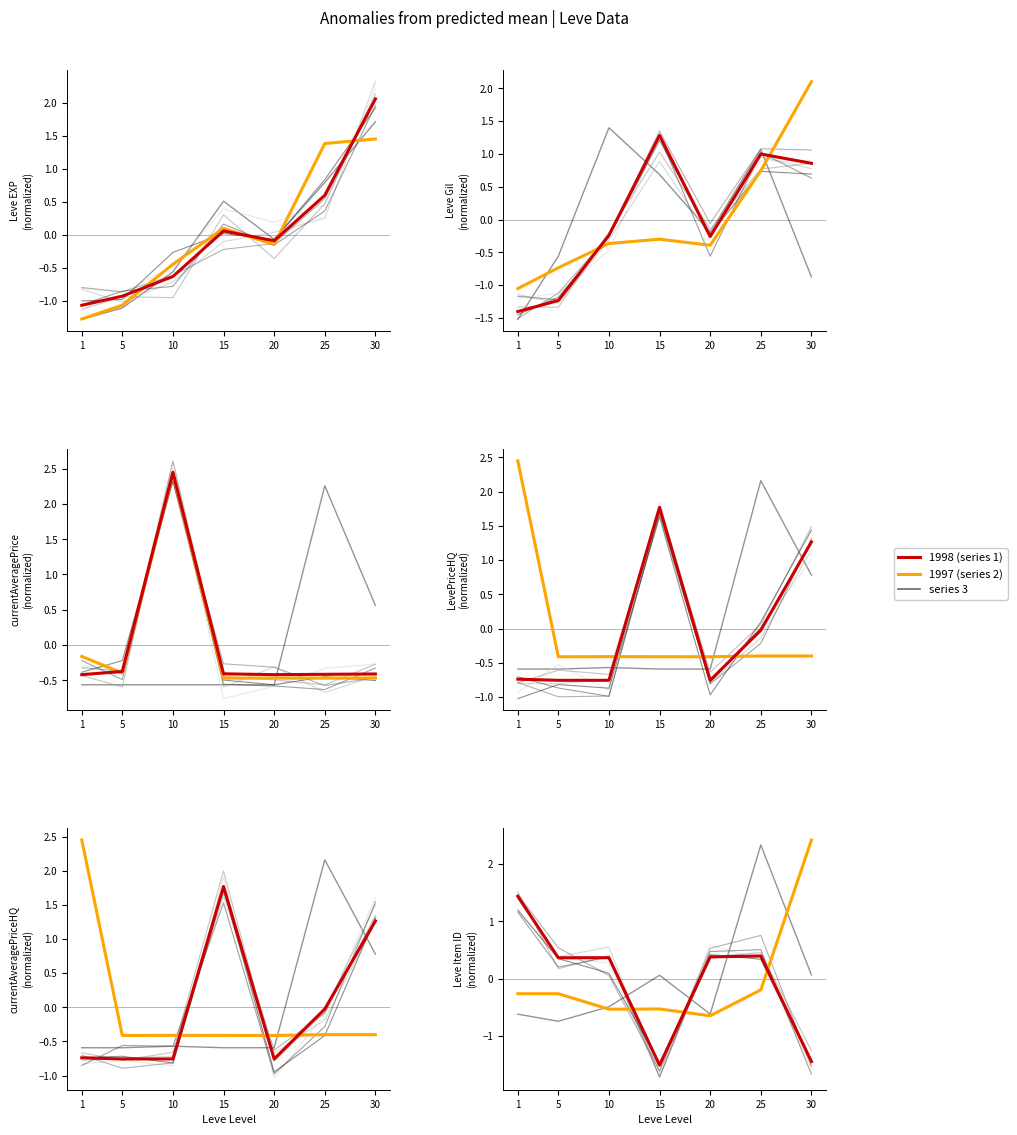

What is the spread (max minus min) of values at 15?

3.3